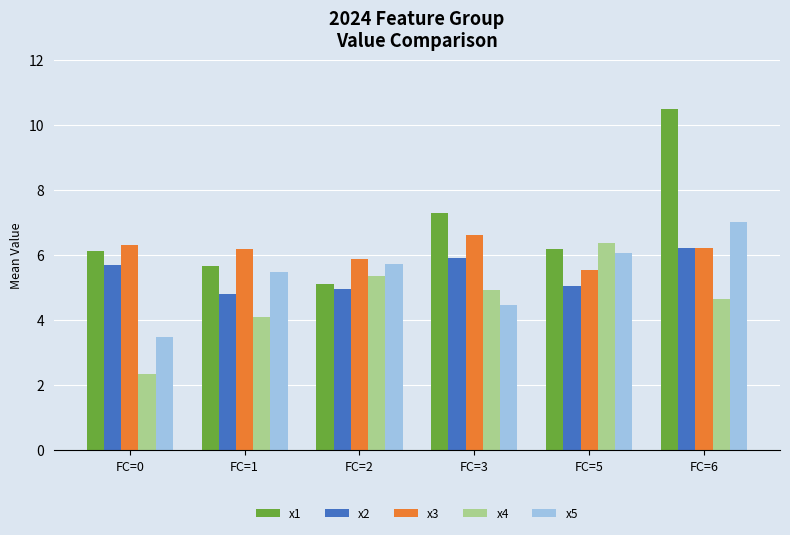

True or false: x5 has a value of 4.5 at FC=3.

True